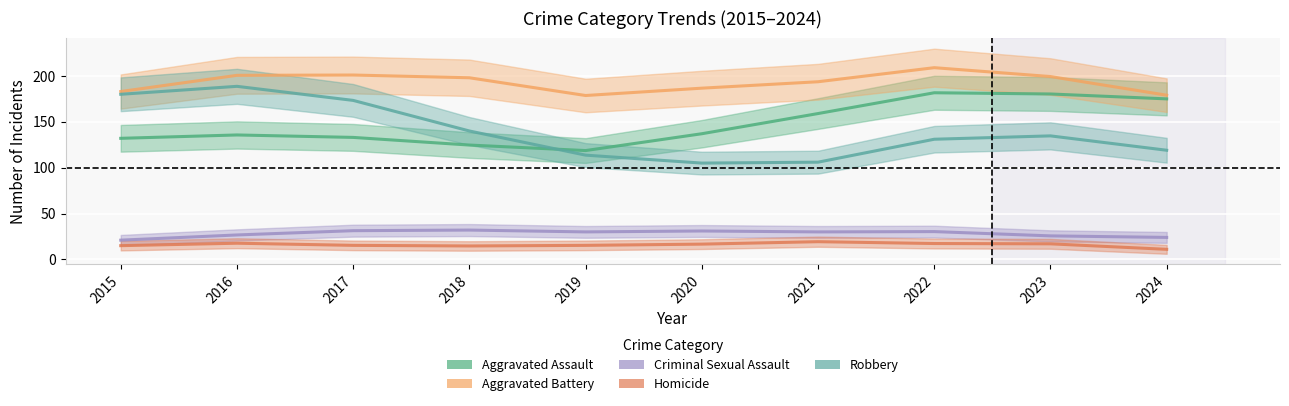

What is the minimum value shown in the chart?

8